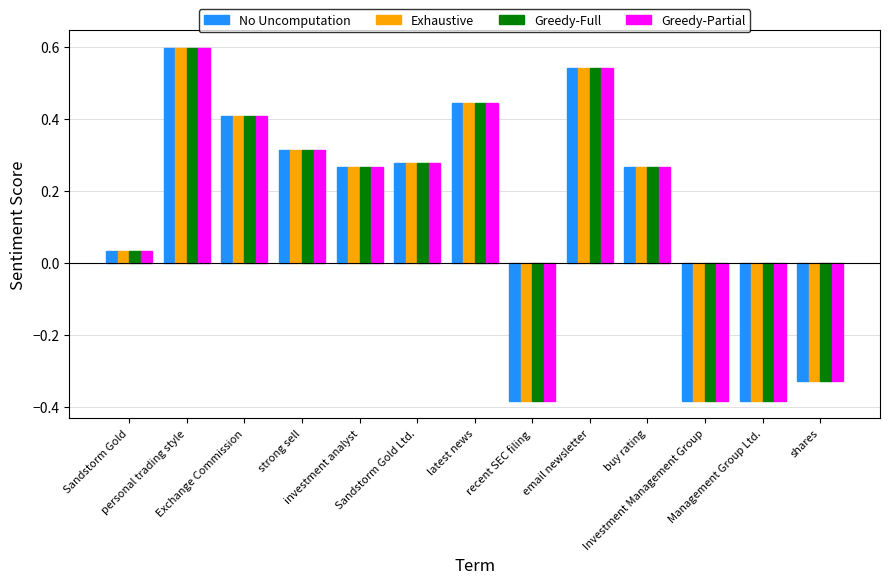

What are all the series names shown in the legend?

No Uncomputation, Exhaustive, Greedy-Full, Greedy-Partial